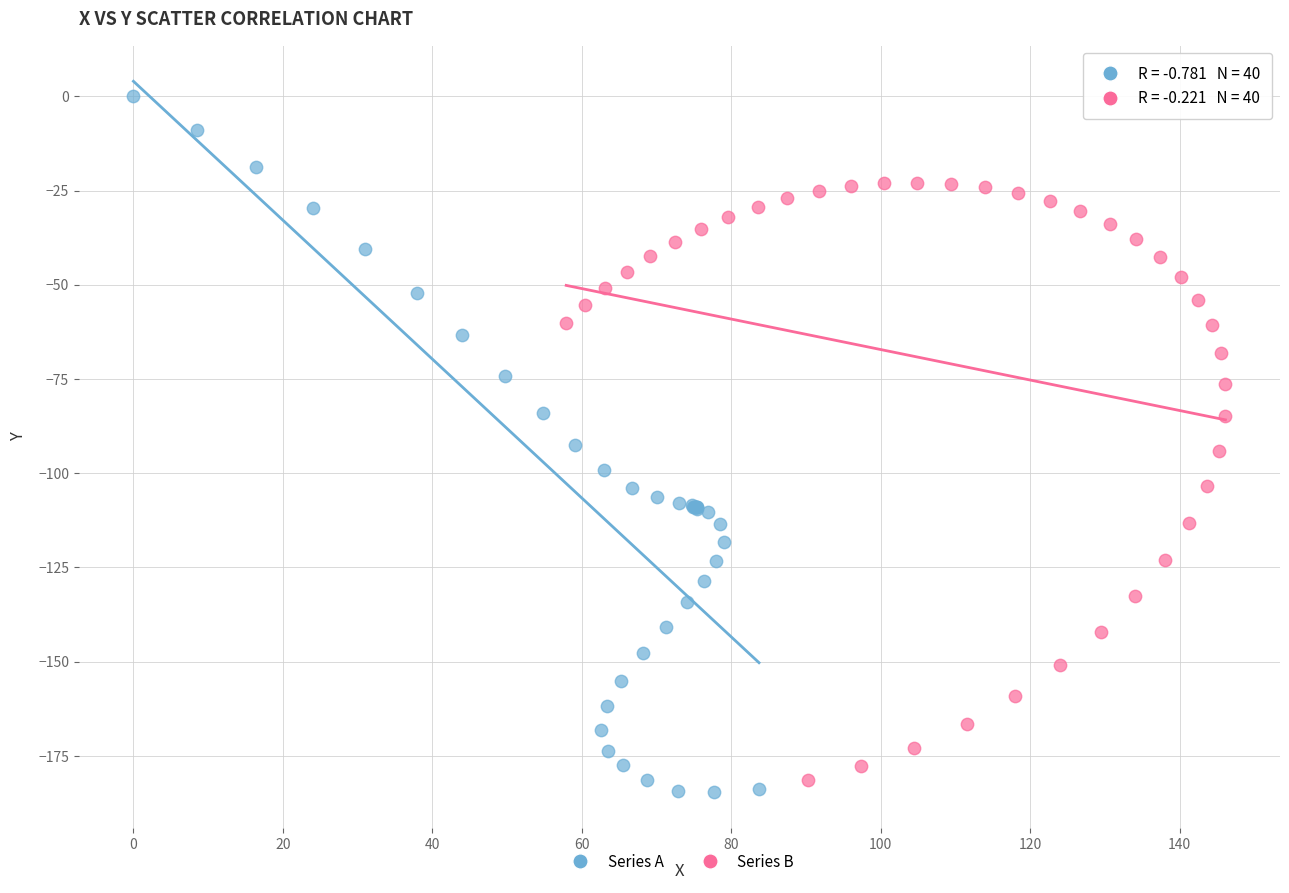

Which series has the widest spread of Y values?

Series A